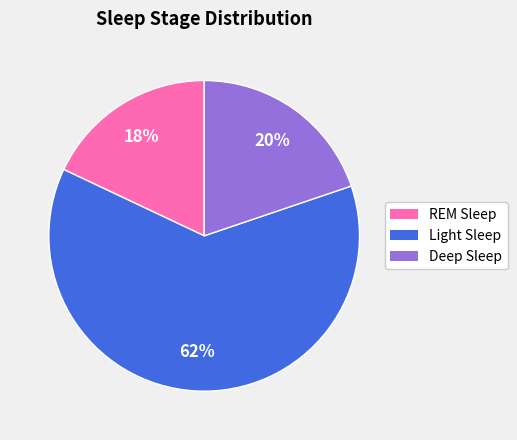

Combined, do Light Sleep and Deep Sleep account for over 50%?

Yes